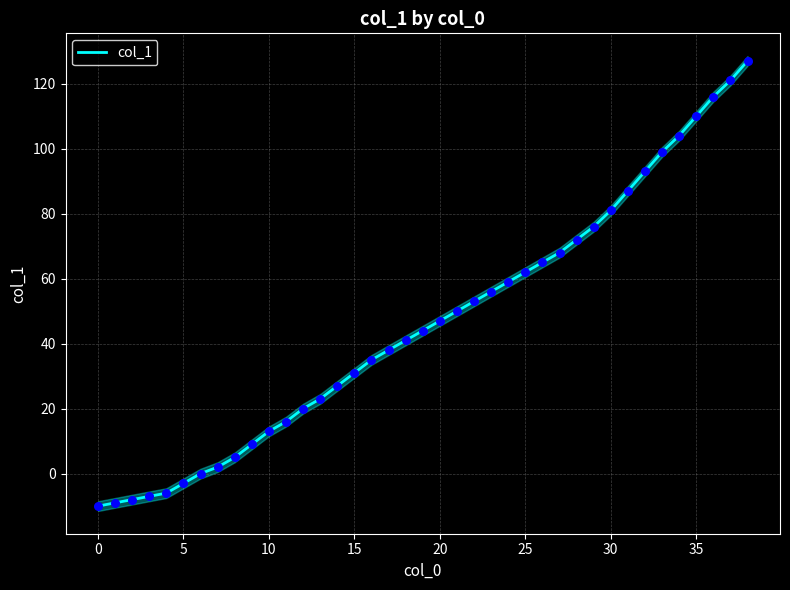

What is the change in value from 18 to 38?

+86